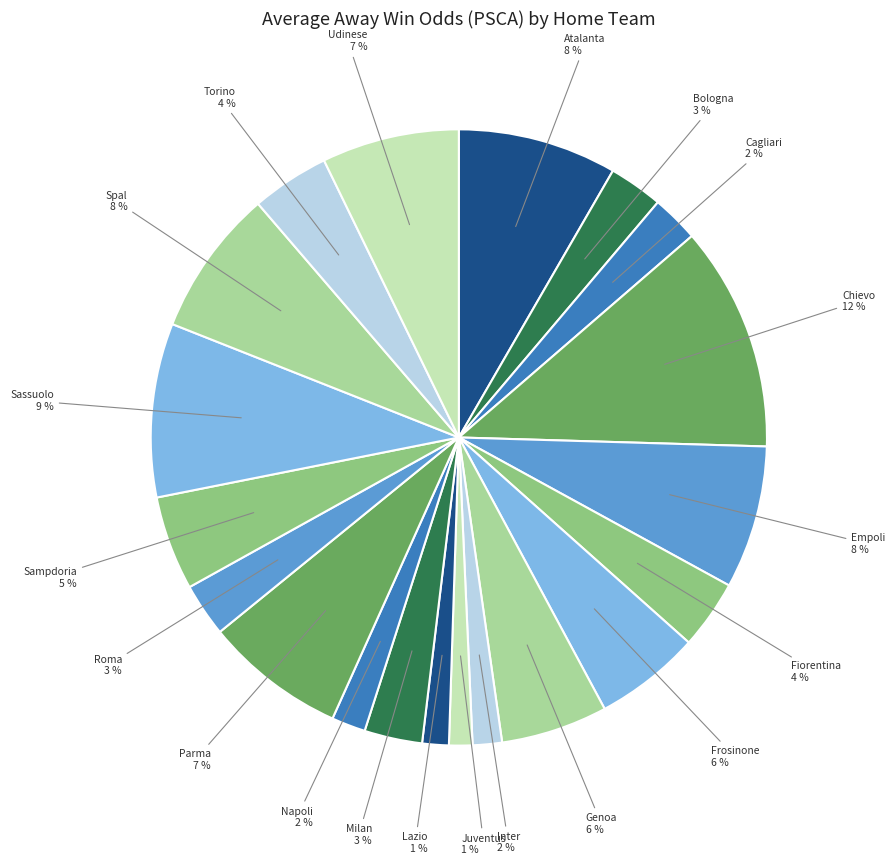

Combined, do Empoli and Atalanta account for over 50%?

No